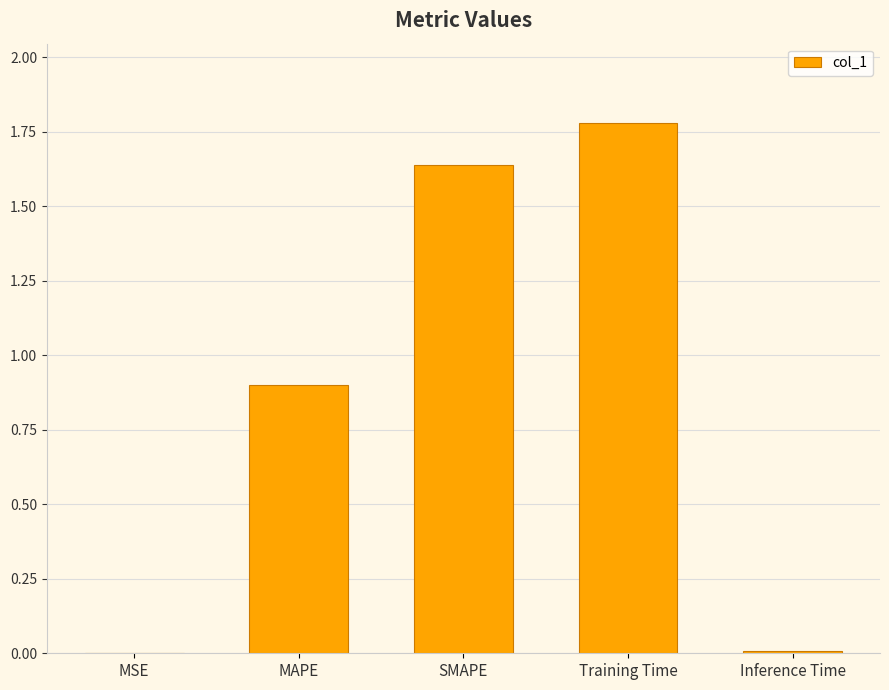

What is the sum of all values?

4.3